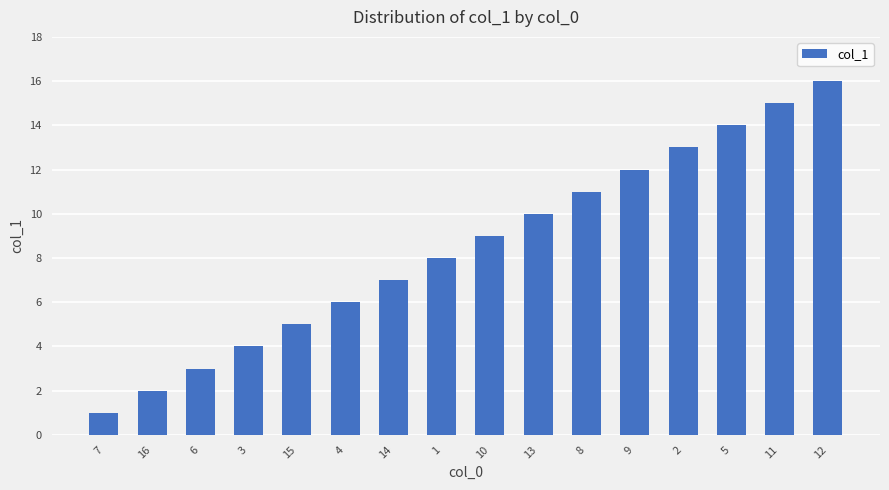

What position from the right is 9?

5